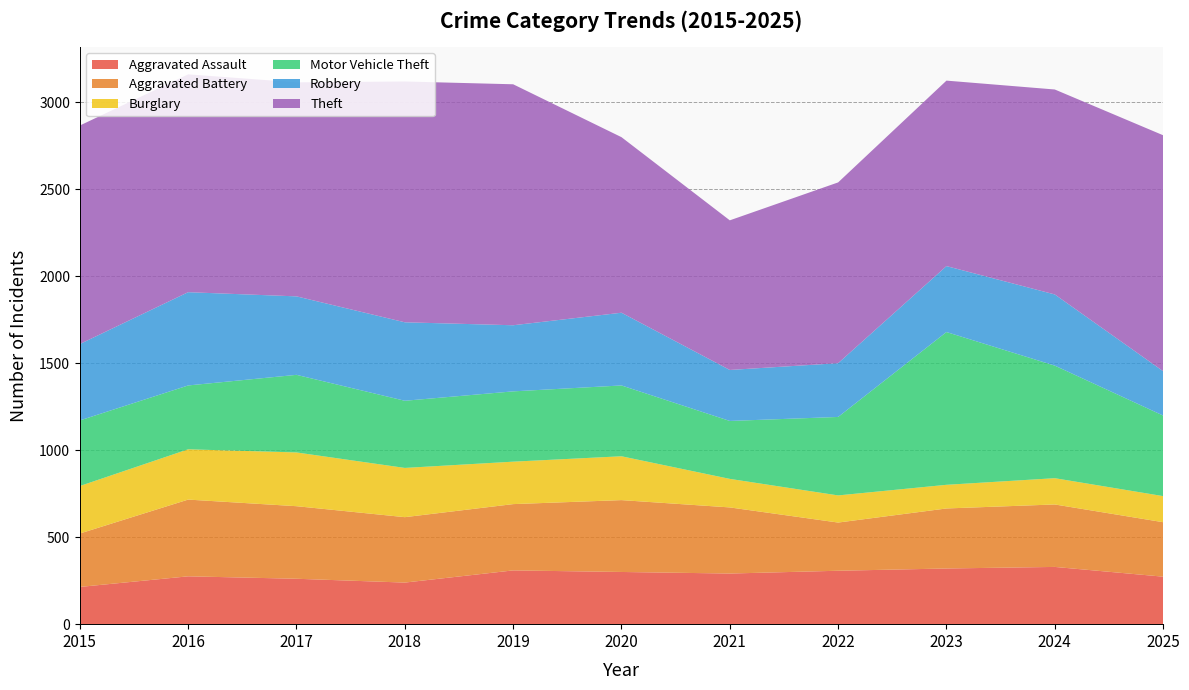

Reading right to left, list all the values displayed in this chart.

Aggravated Assault: 273	329	320	307	291	300	309	239	261	275	214
Aggravated Battery: 313	359	345	277	380	413	381	376	417	441	307
Burglary: 150	151	136	156	164	252	244	283	309	289	273
Motor Vehicle Theft: 463	647	878	451	333	407	404	386	446	367	377
Robbery: 255	409	379	309	293	418	380	451	451	536	439
Theft: 1356	1178	1066	1039	860	1009	1385	1384	1230	1252	1256